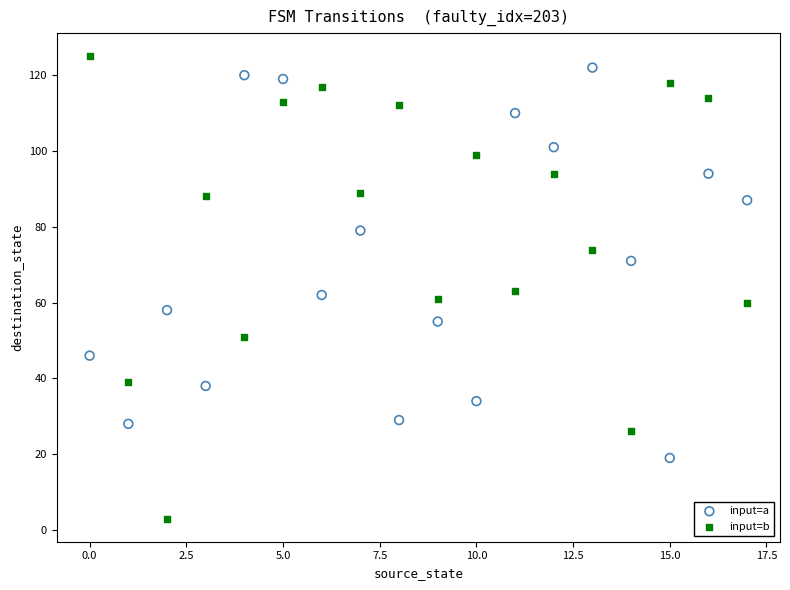

Which series contains the highest Y value?

input=b